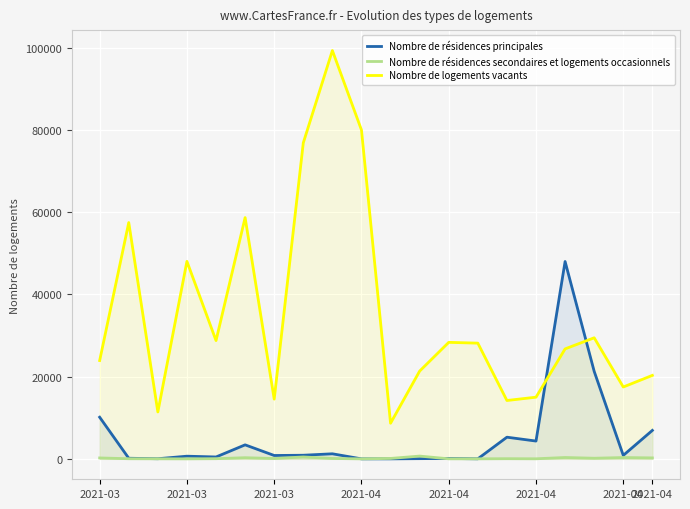

What is the total value across all series at 10?

8775